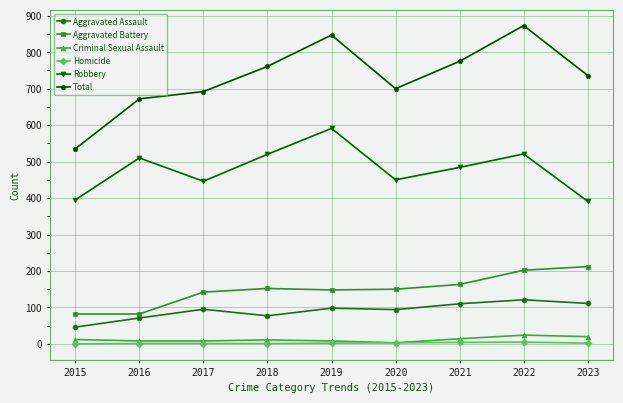

At which label does Robbery first exceed 484?

2016